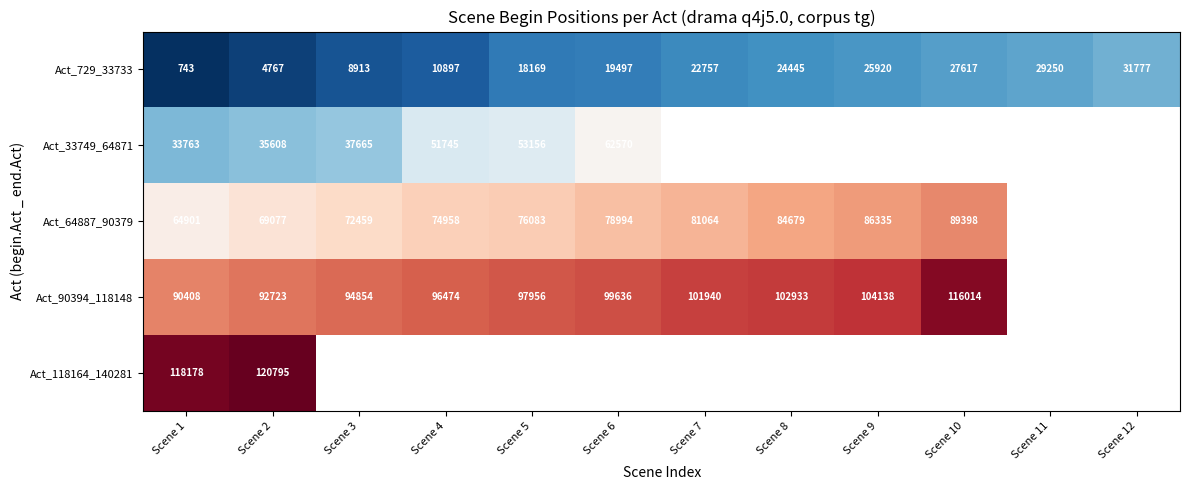

At which label does Act_729_33733 reach its minimum?

Scene 1